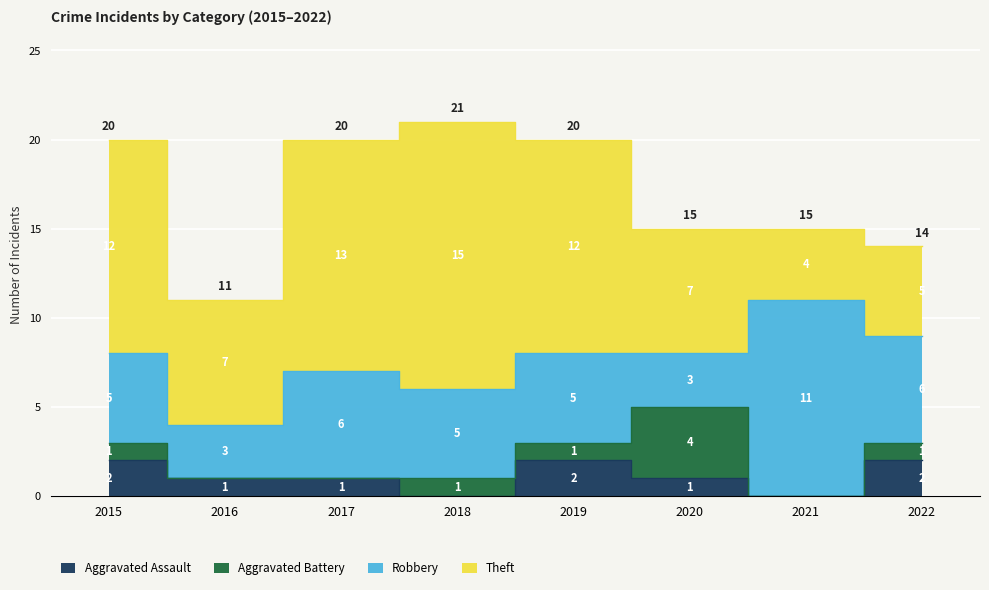

How many data points in Aggravated Battery are above 1?

1